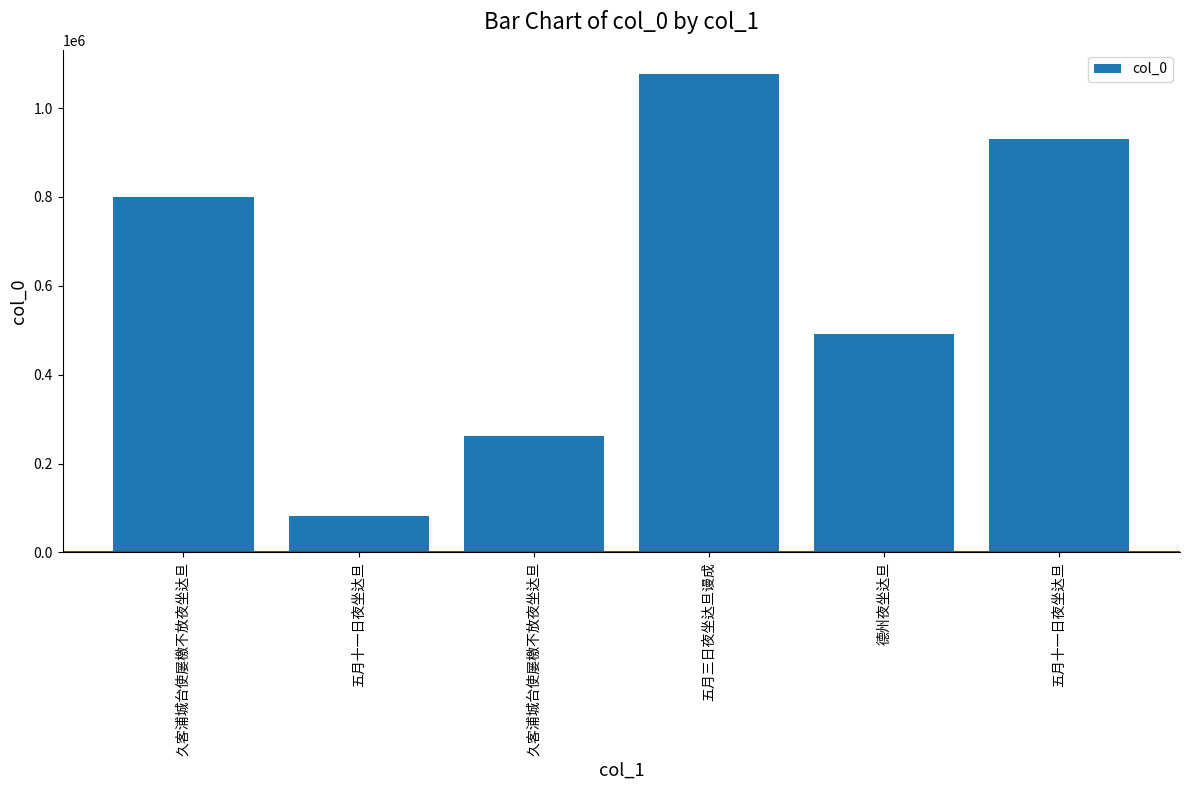

What is the difference between the values at 久客浦城台使屡檄不放夜坐达旦 and 五月十一日夜坐达旦?

130543